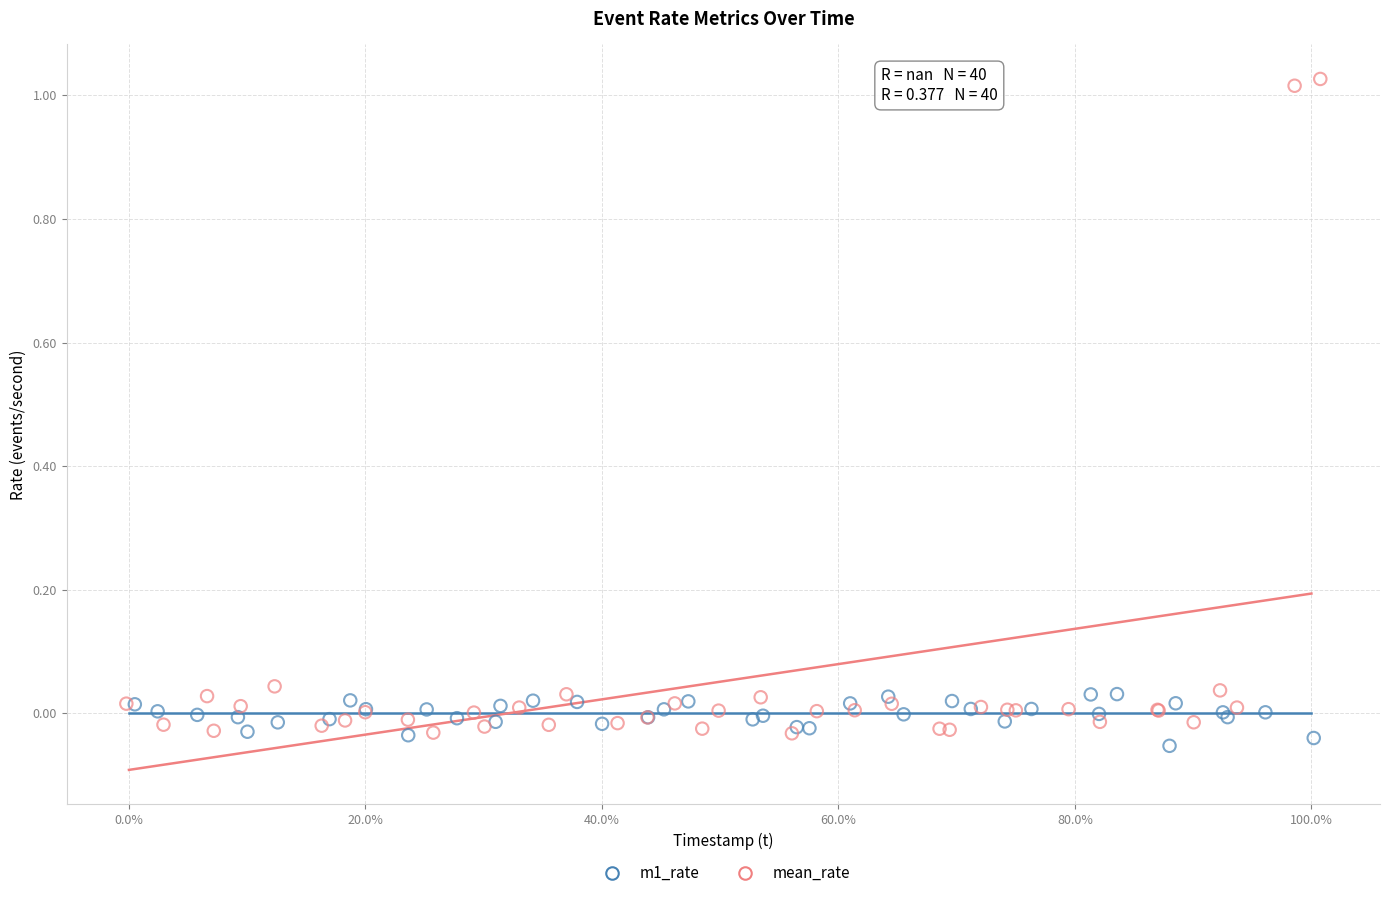

What are all the series names shown in the legend?

m1_rate, mean_rate